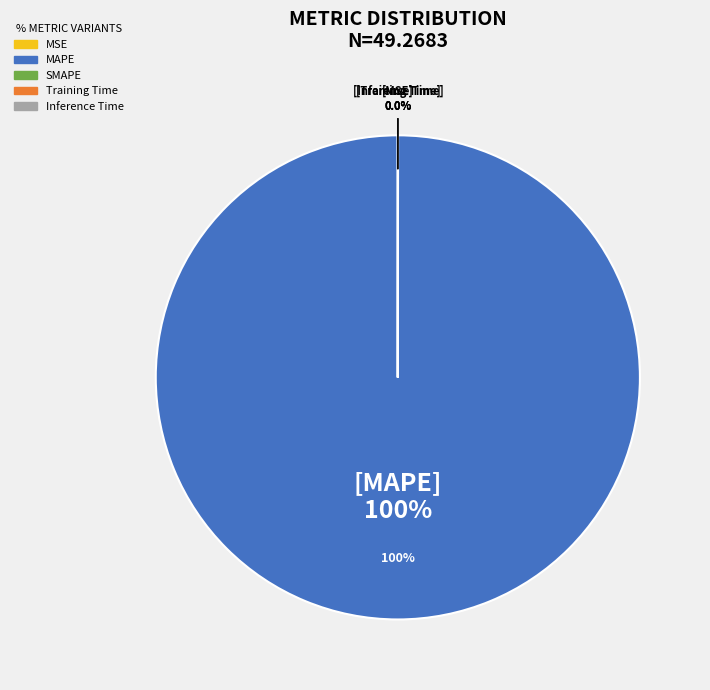

Combined, what portion of the pie is MAPE and Training Time?

100.0%